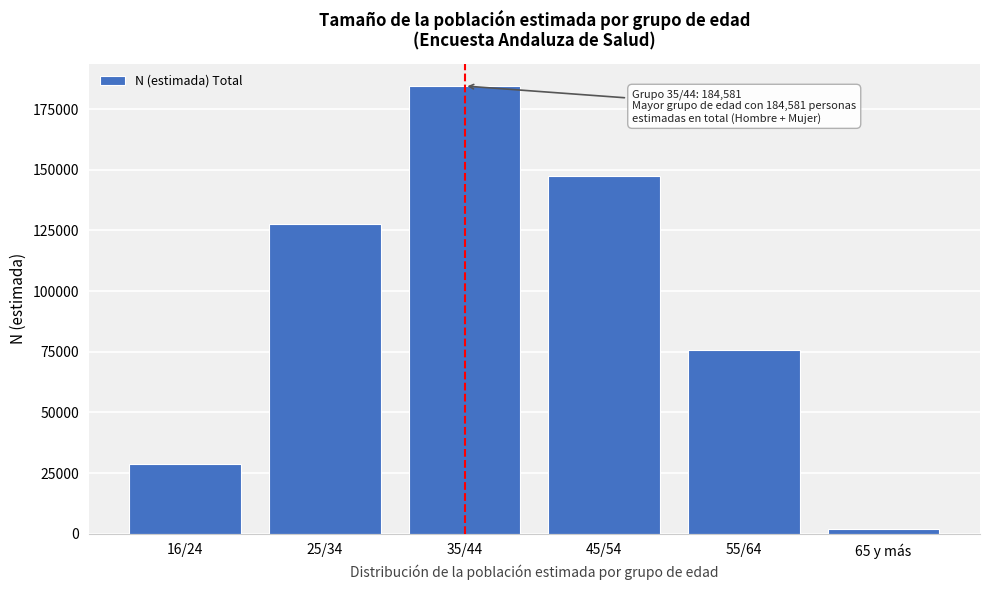

Reading left to right, transcribe all the data shown in this chart.

28794	127863	184581	147535	75646	1880